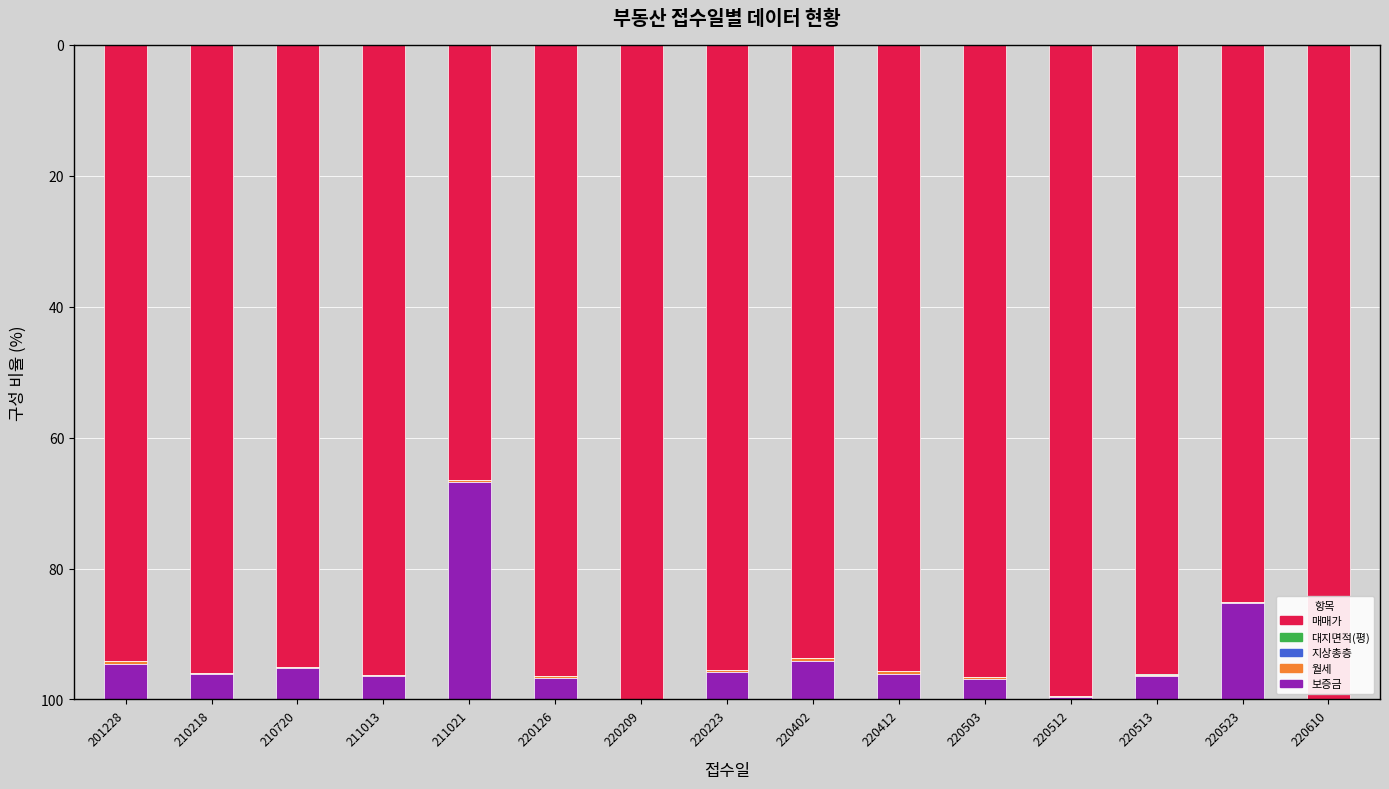

True or false: 매매가 has a value of 46.2 at 220223.

False